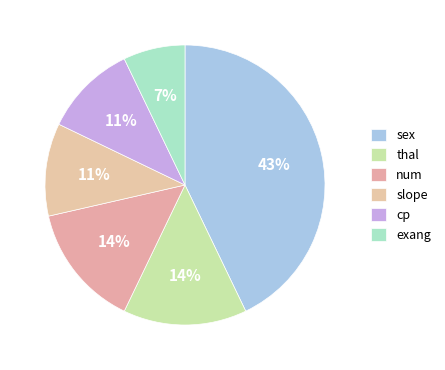

Is there a majority slice in this chart?

No